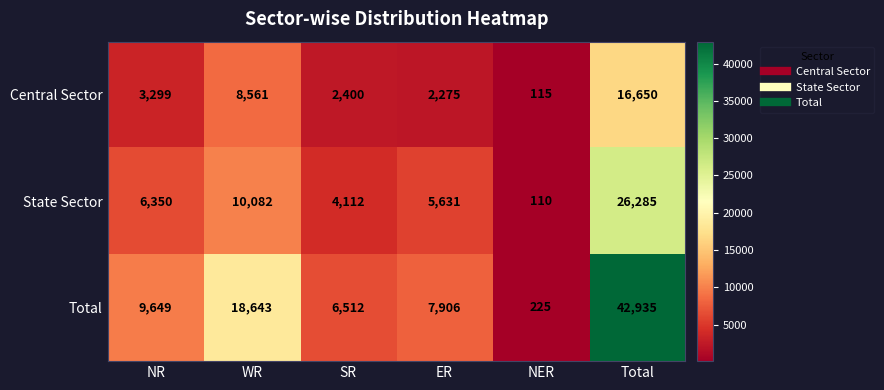

Which series changed the most between SR and NER?

Total